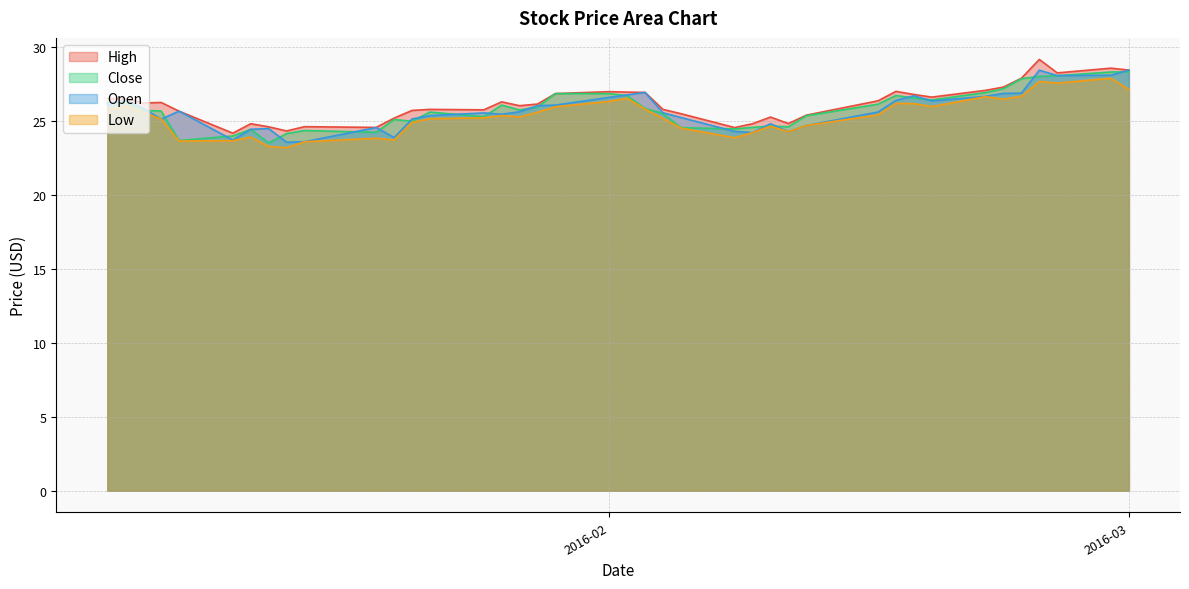

What is the total value across all series at 2016-02?

106.9